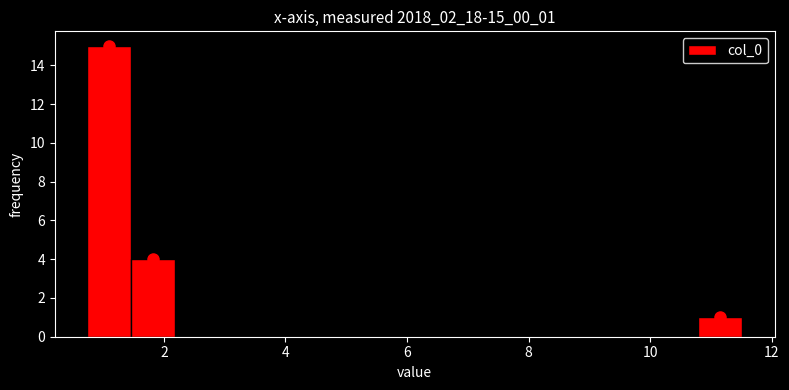

Around what value on the x-axis is the tallest bar? Give the approximate position of its centre, as read against the axis.

1.2